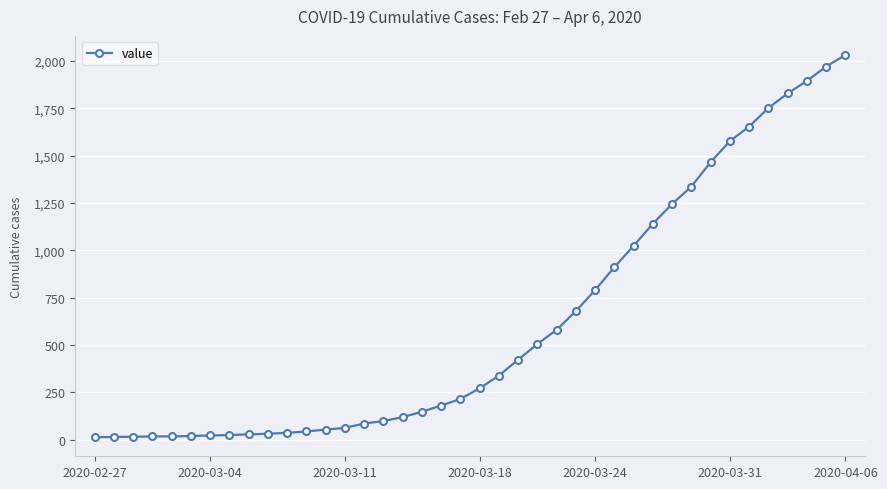

What is the difference between the maximum and second lowest values?

2018